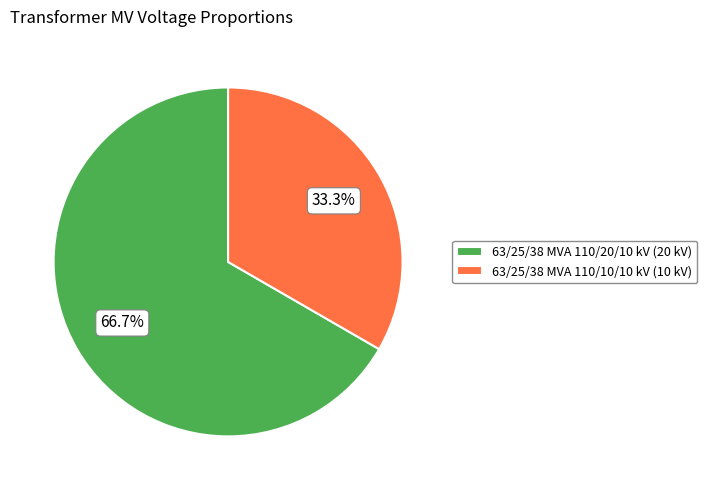

Count the number of slices in the pie.

2